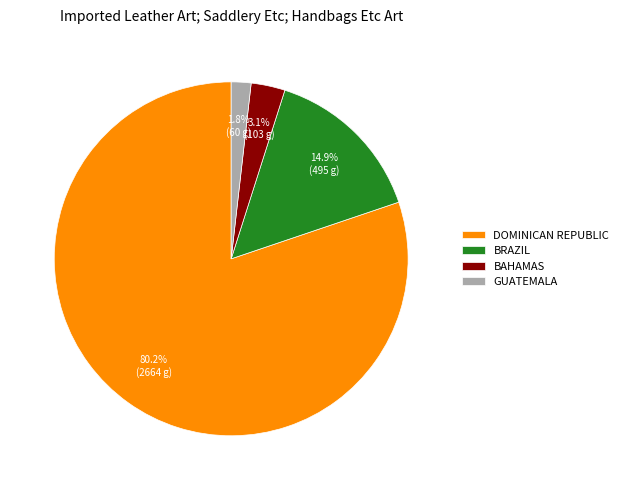

Approximately how many times larger is the value at DOMINICAN REPUBLIC compared to BAHAMAS?

25.9